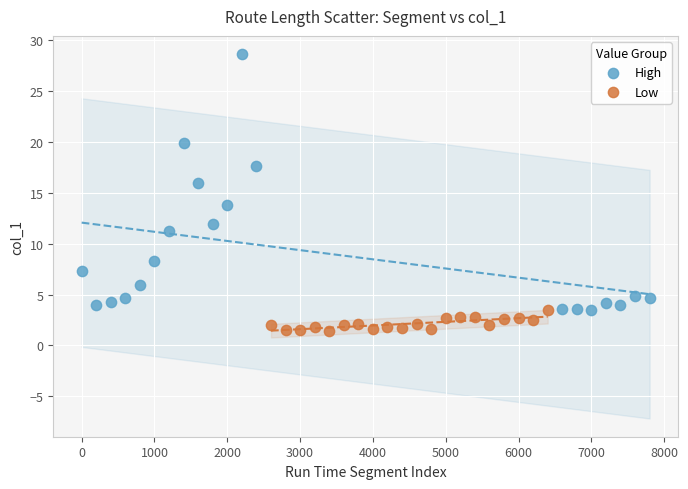

Which series contains the lowest Y value?

Low